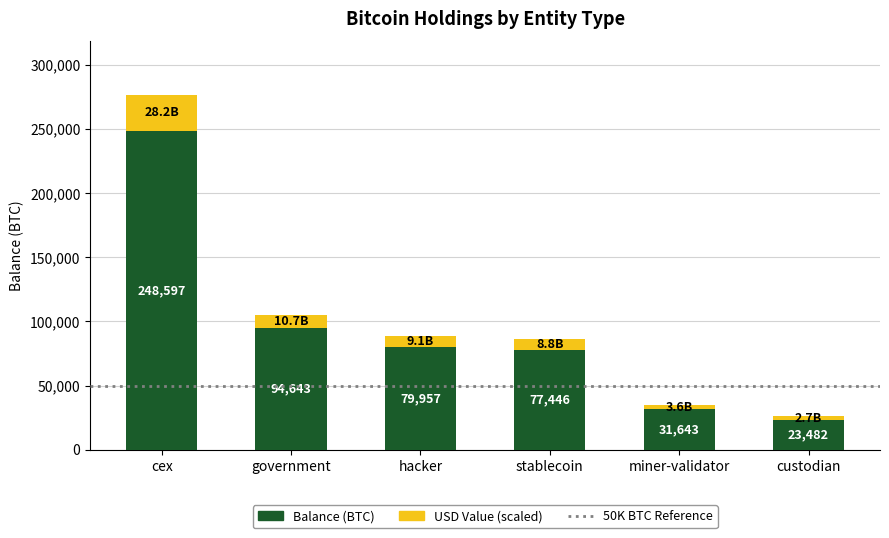

What value does the Balance (BTC) series have at hacker?

79957.3